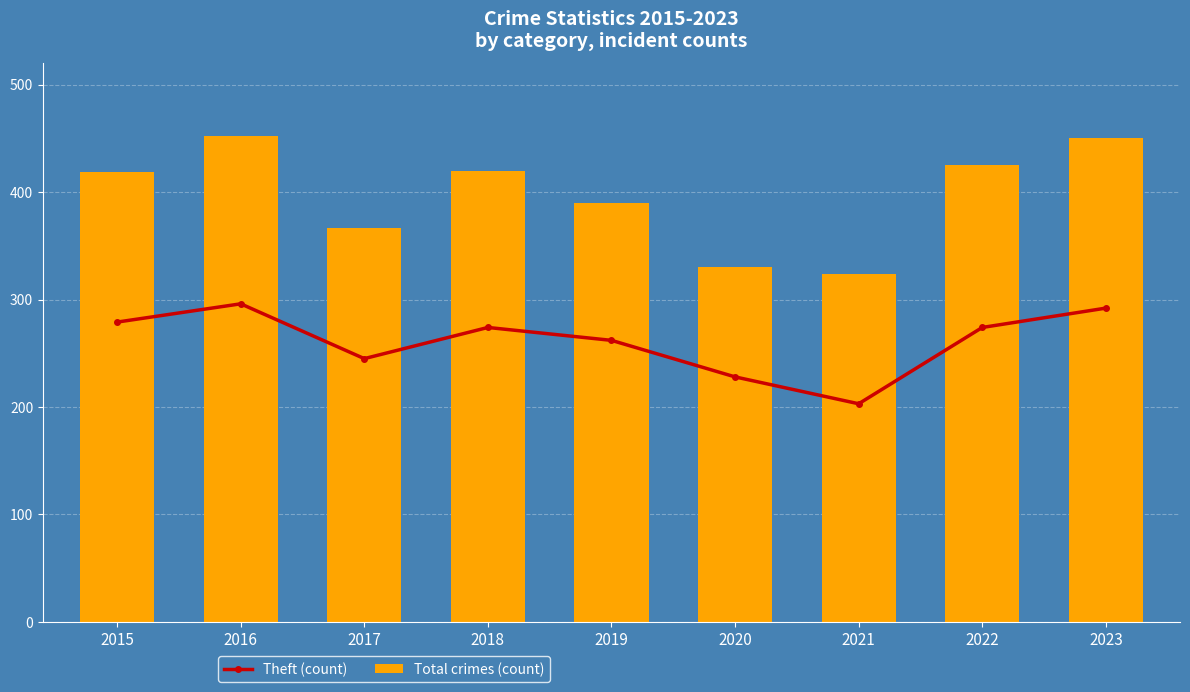

Which series has the largest range (max minus min)?

Total crimes (count)